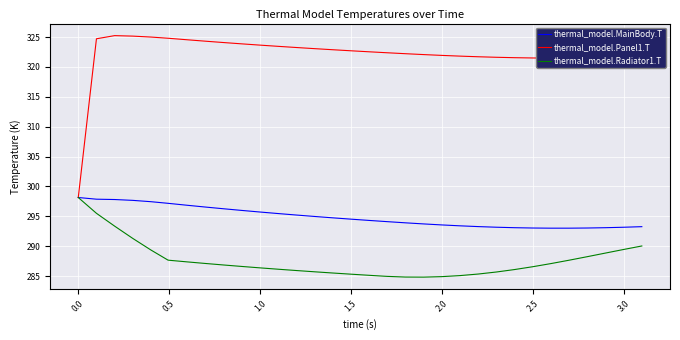

What is the greatest value displayed?

325.2